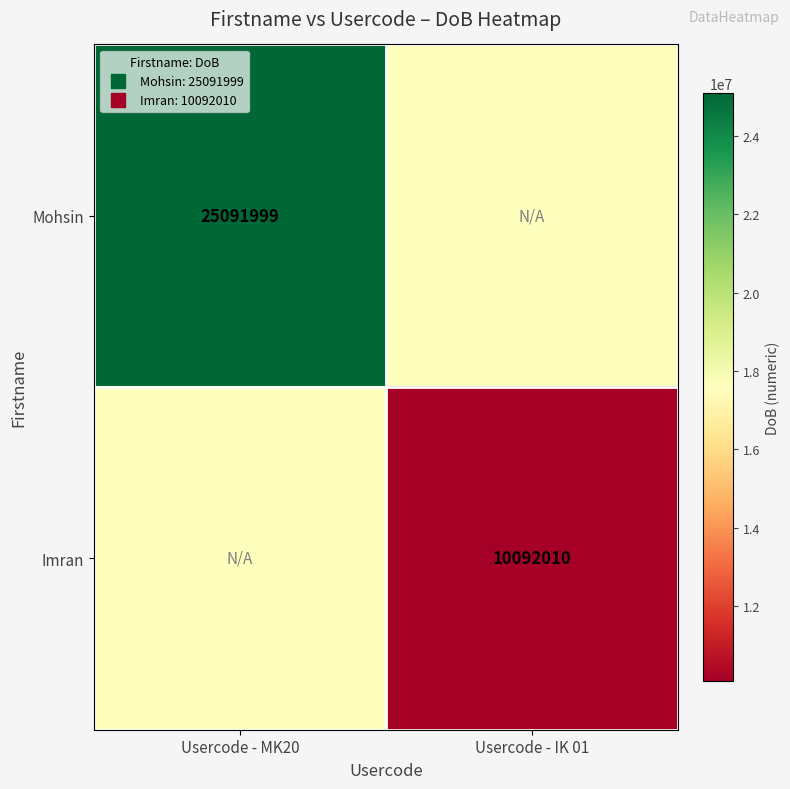

List the labels in order of Mohsin value, smallest first.

Usercode - IK 01, Usercode - MK20